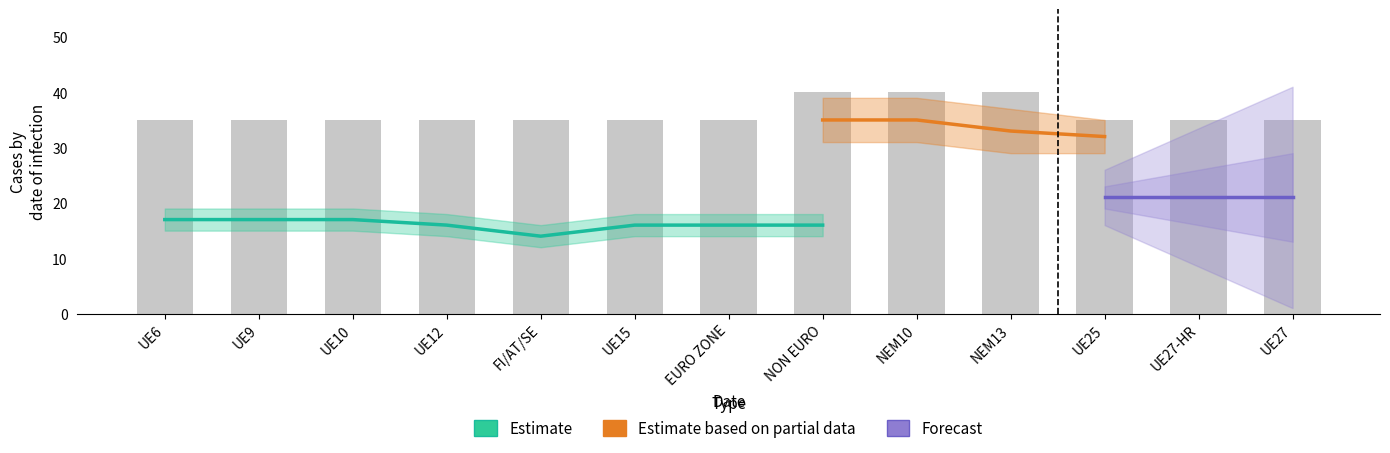

Is the value of Estimate based on partial data at UE27 greater than the value of Estimate at UE27?

Yes